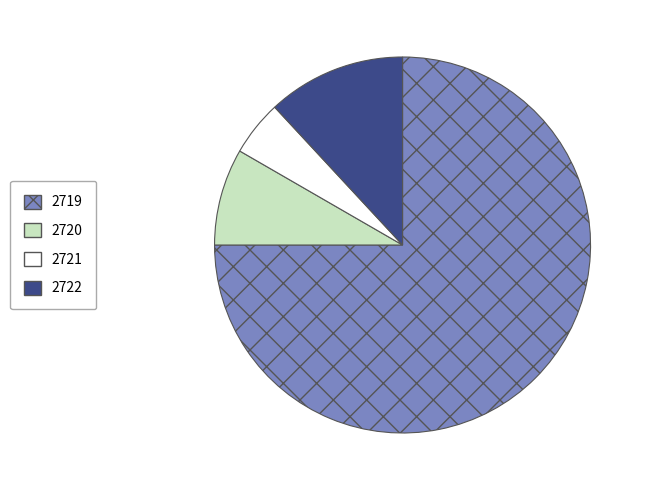

Count the number of slices in the pie.

4